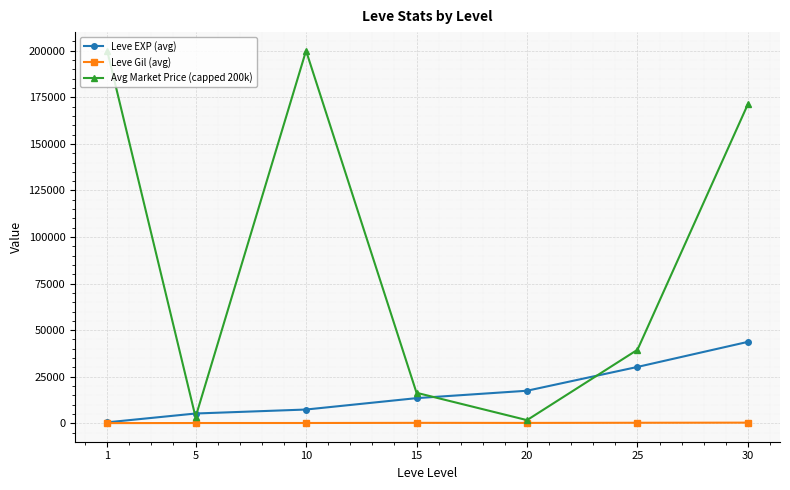

At which category is the sum across all series the highest?

30